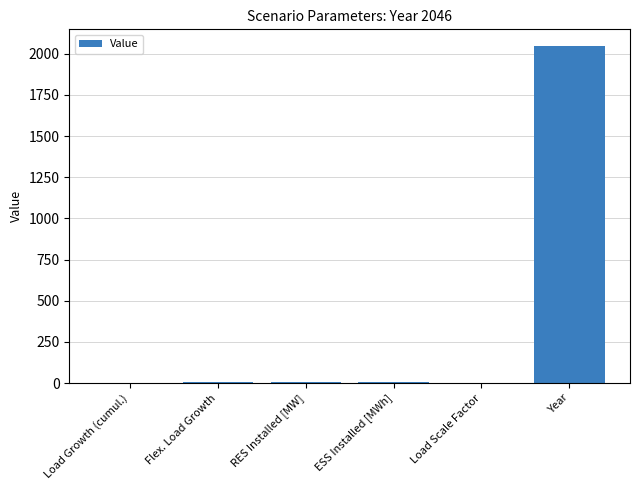

Which has a higher value, RES Installed [MW] or Year?

Year